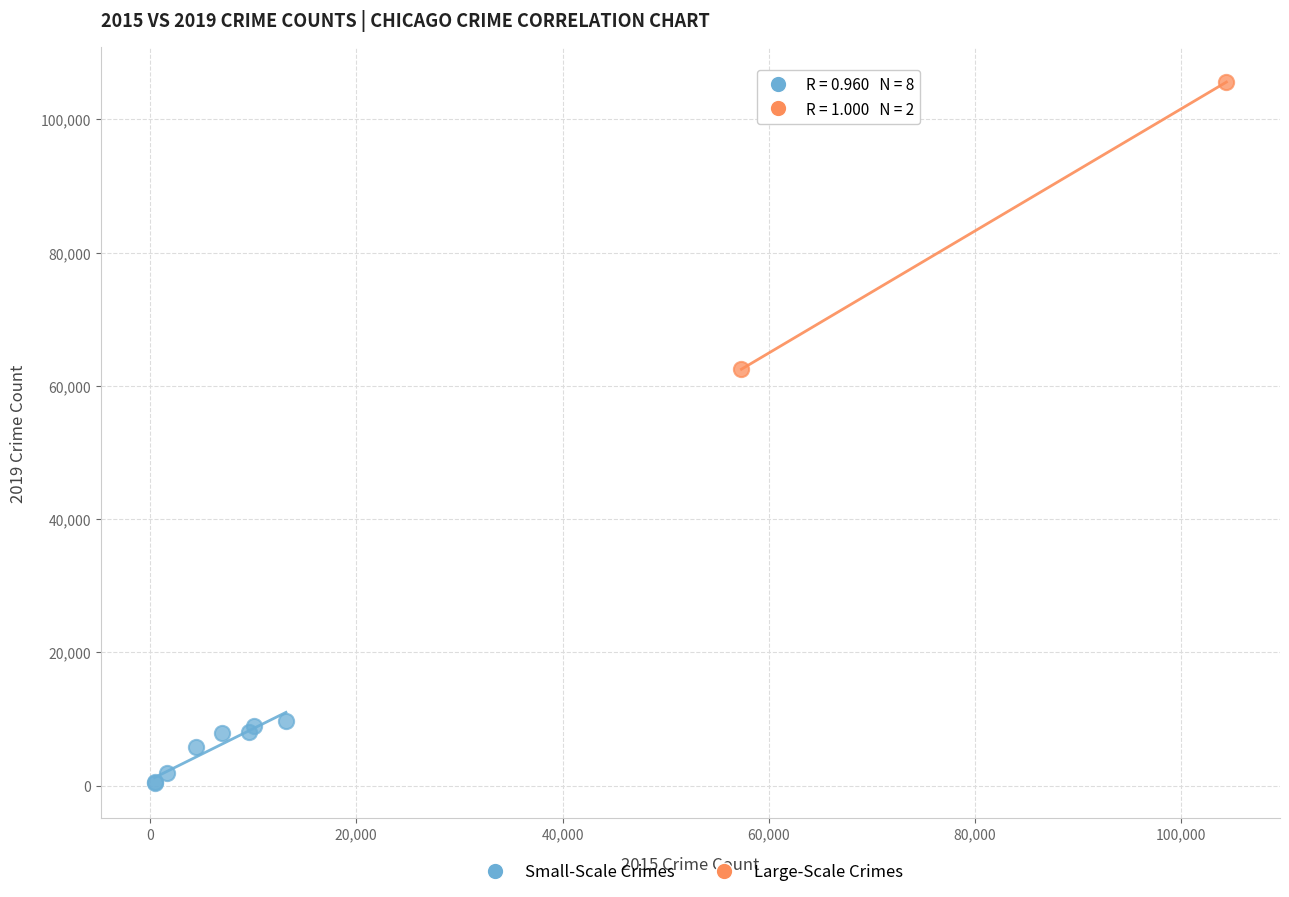

Which series contains the lowest Y value?

Small-Scale Crimes